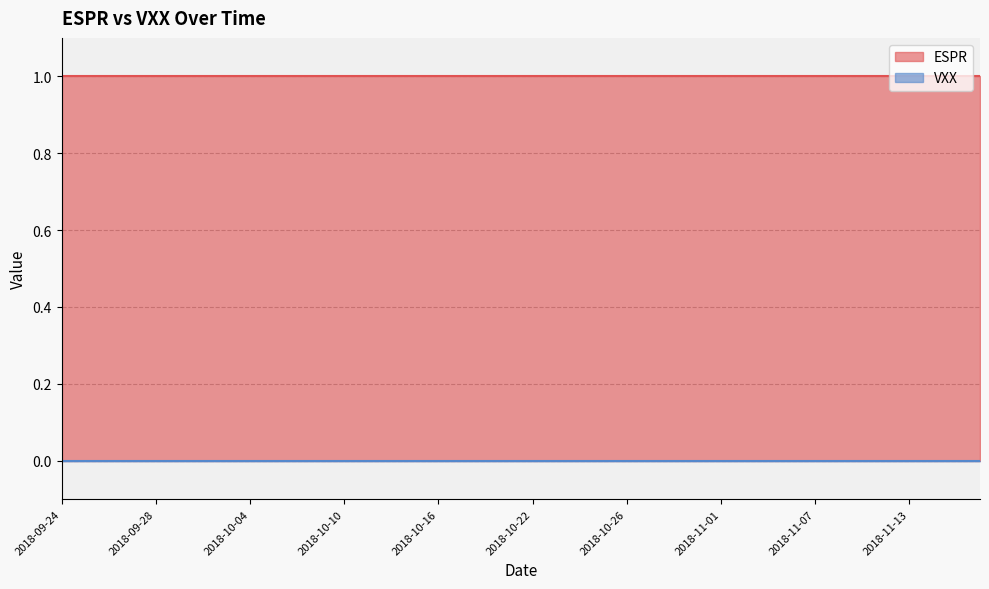

What is the maximum value shown in the chart?

1